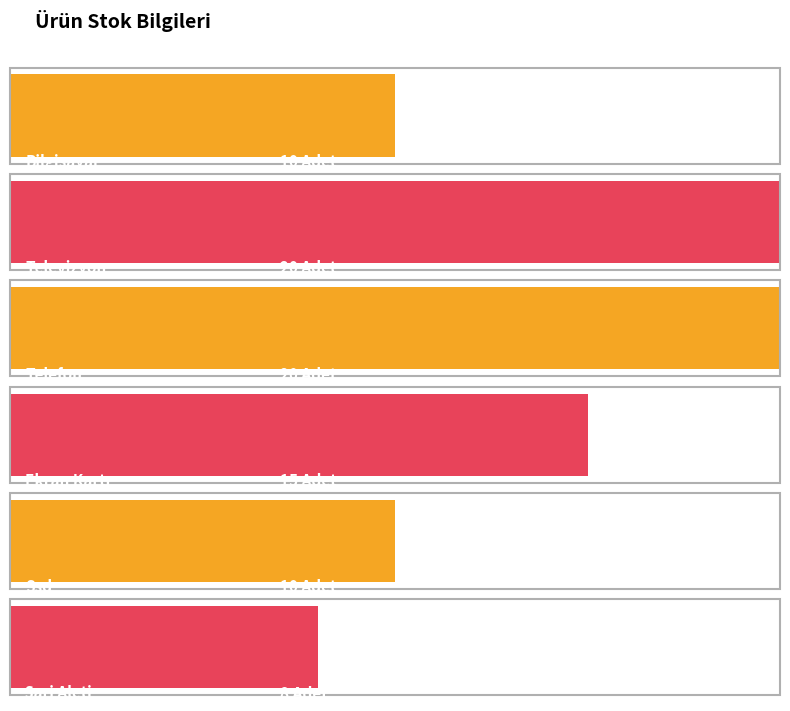

Count the values in the range 10 to 20.

5